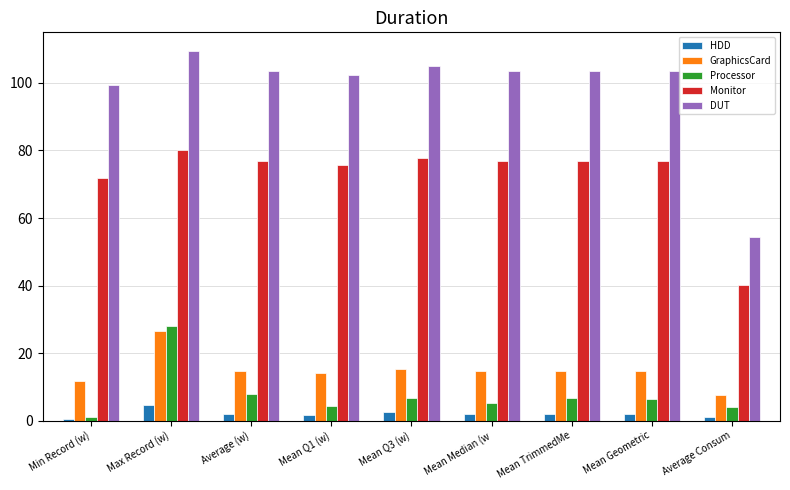

What is the value of the Processor bar at the 4th from the left?

4.2